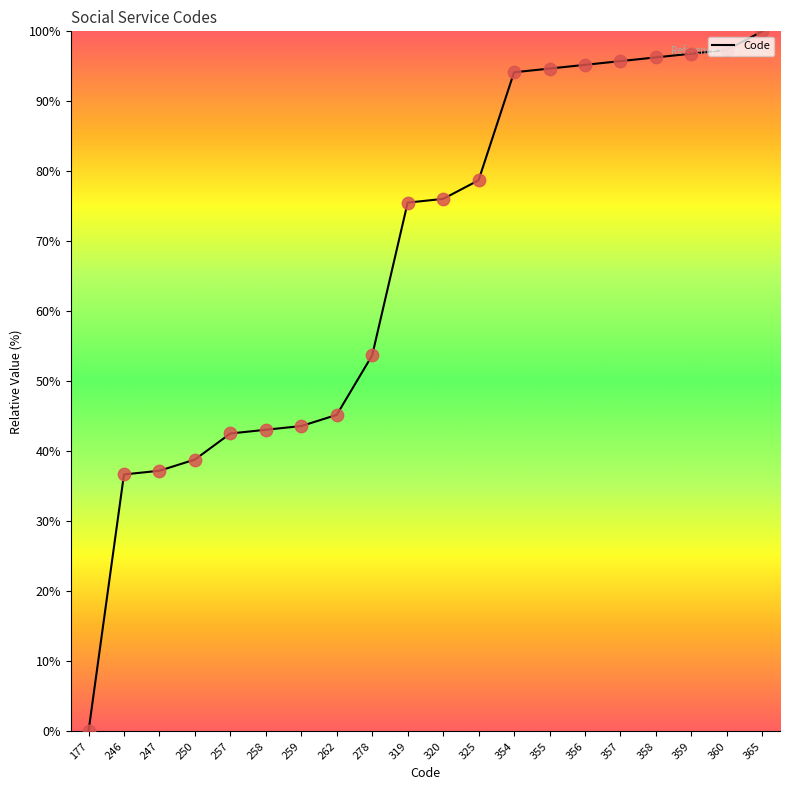

What is the change in value from 262 to 355?

+49.5